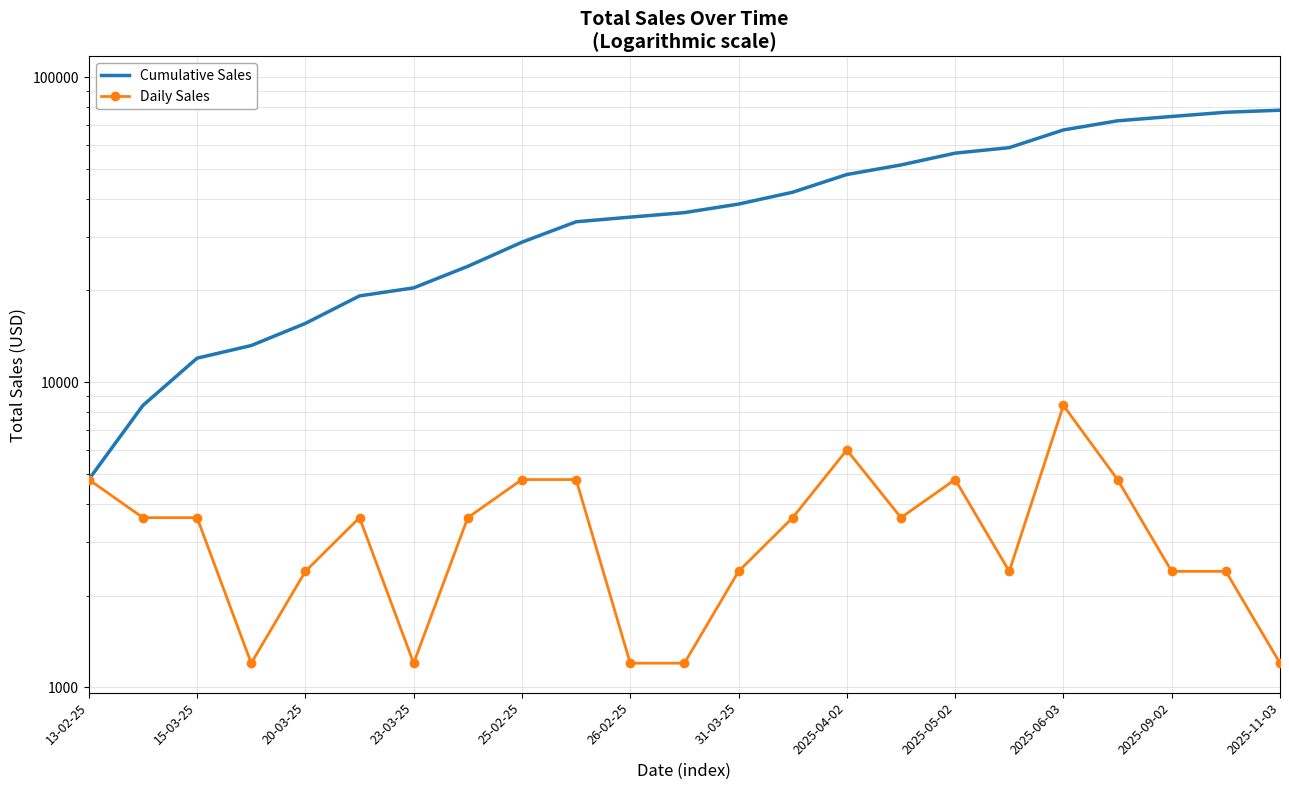

List the series in order of their peak value, highest first.

Cumulative Sales, Daily Sales